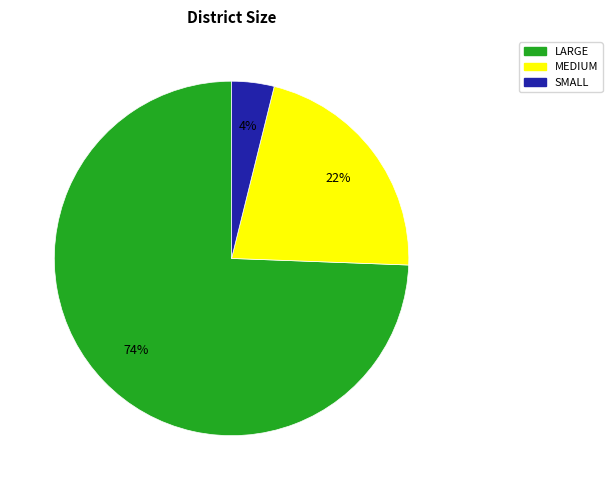

Which slice is the smallest?

SMALL